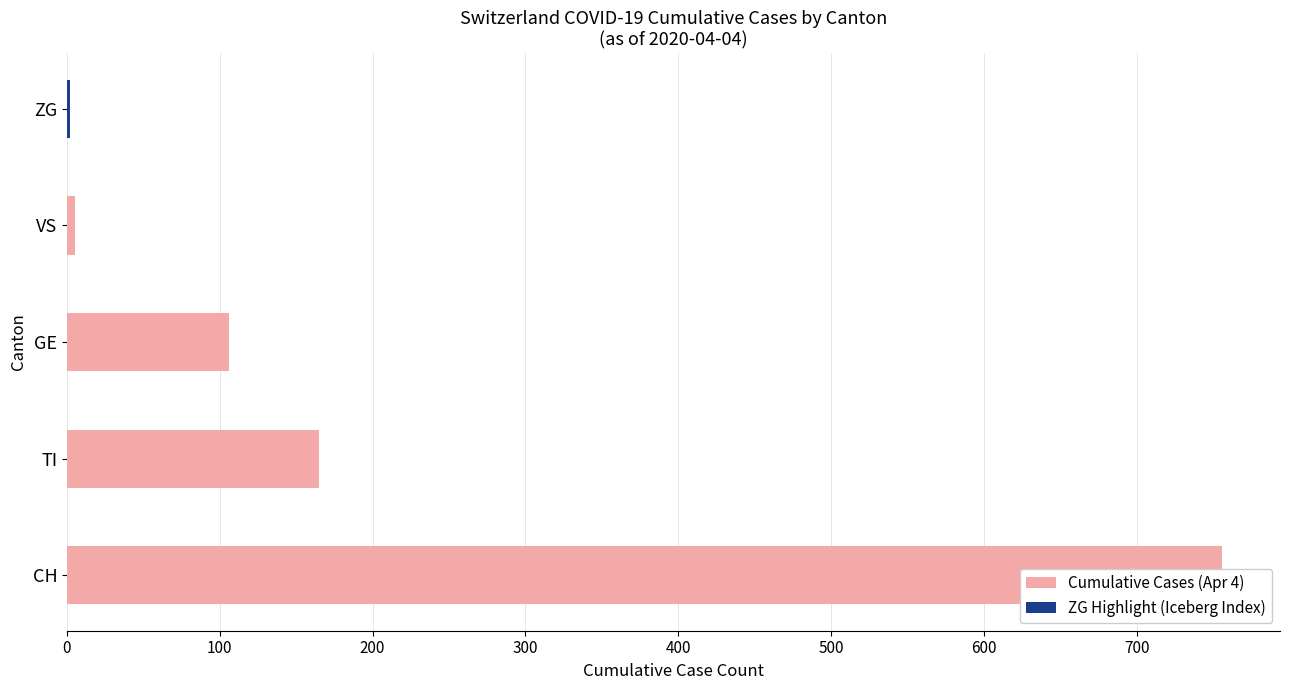

What is the smallest value displayed?

2